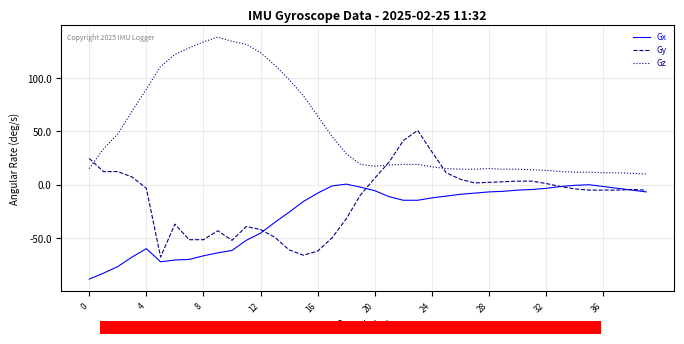

What are all the series names shown in the legend?

Gx, Gy, Gz